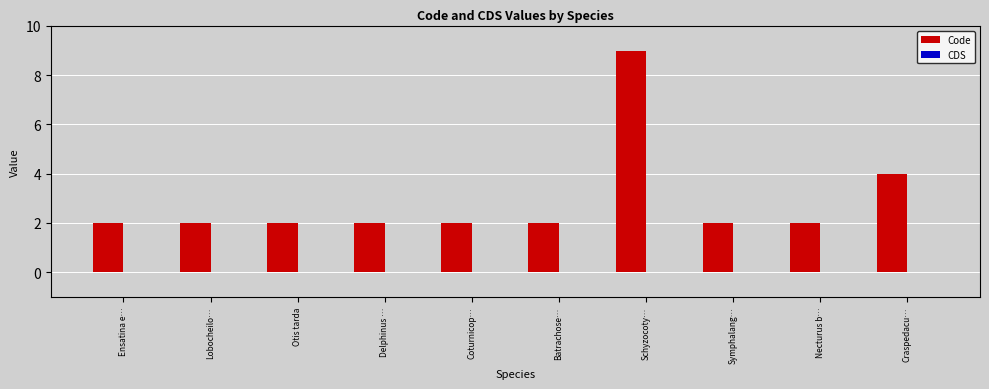

Reading left to right, list all the values displayed in this chart.

2	2	2	2	2	2	9	2	2	4